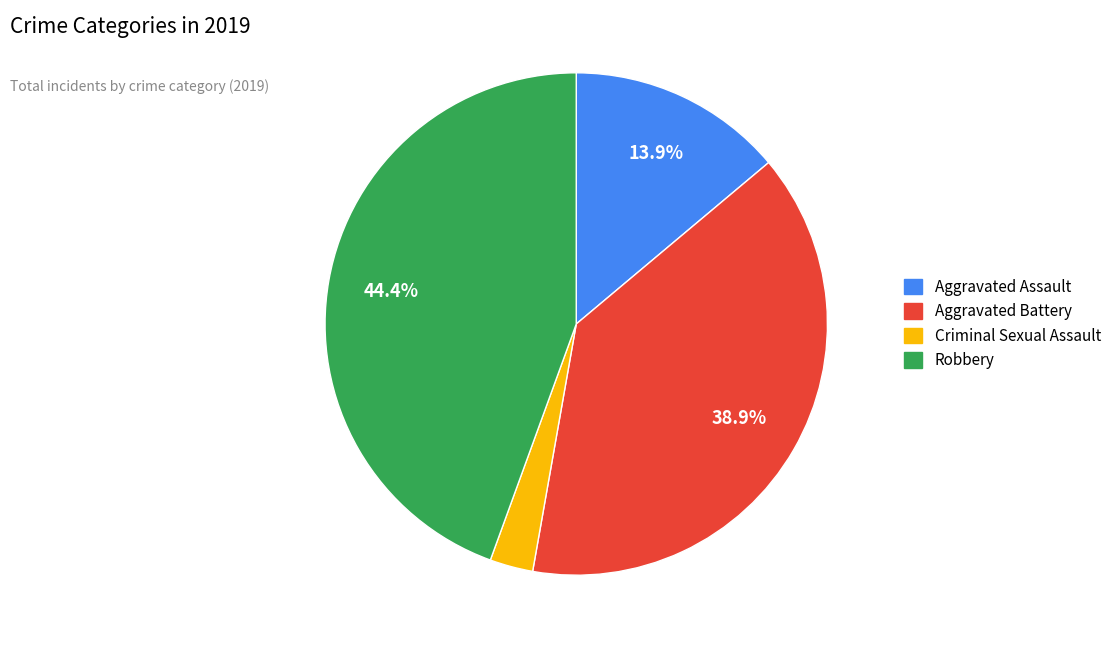

Is there a majority slice in this chart?

No